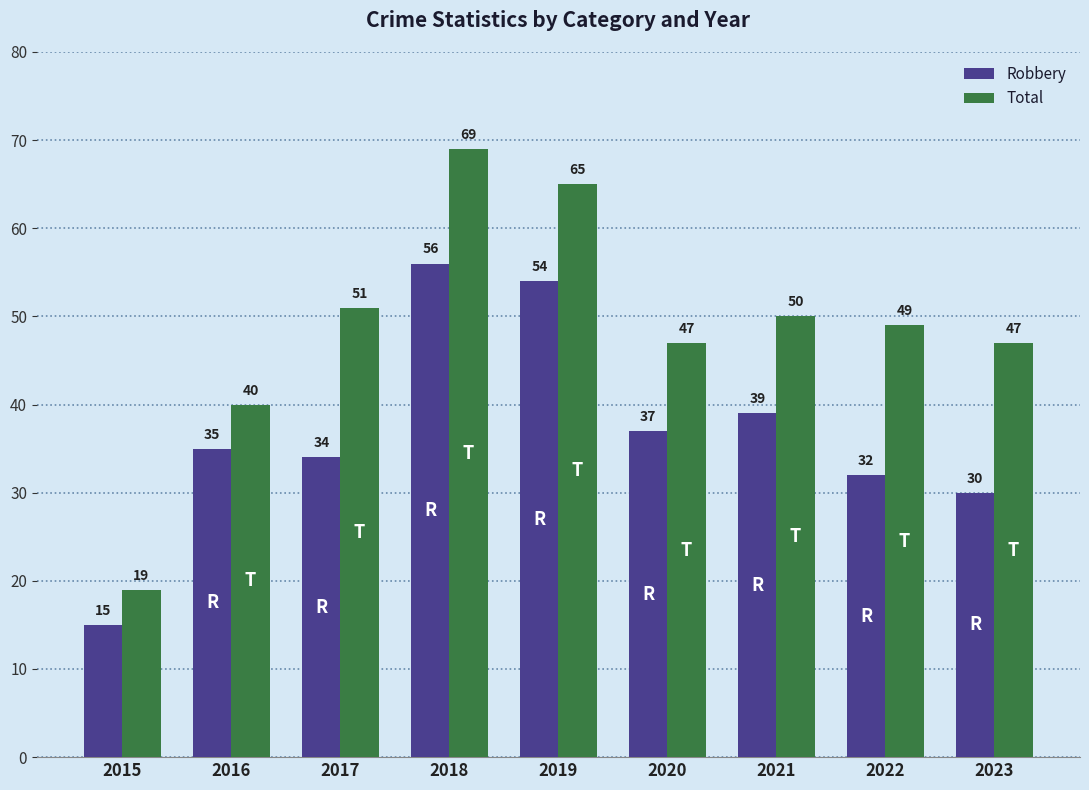

Rank the series by their average value, from highest to lowest.

Total, Robbery